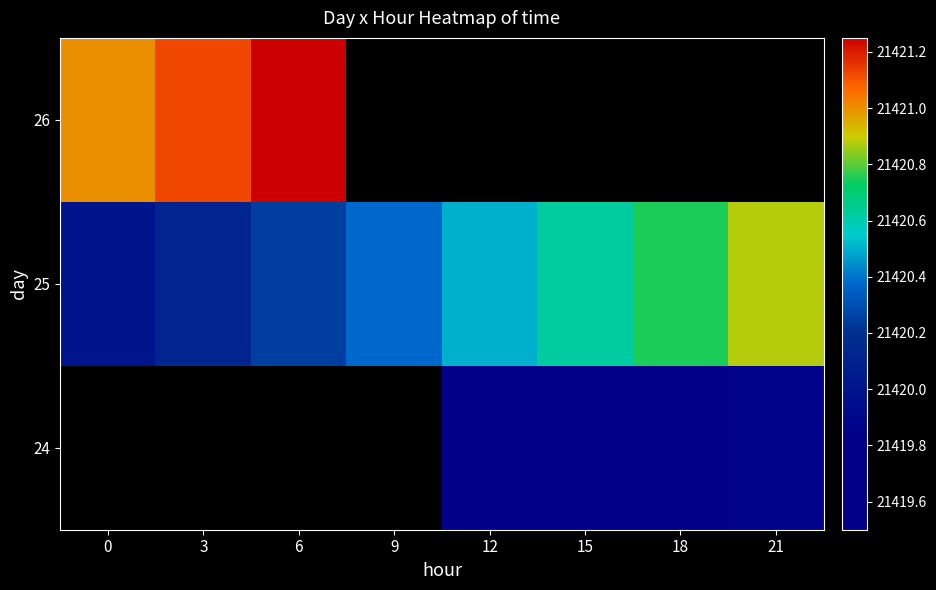

Count the 25 values in the range 21420 to 21421.

8